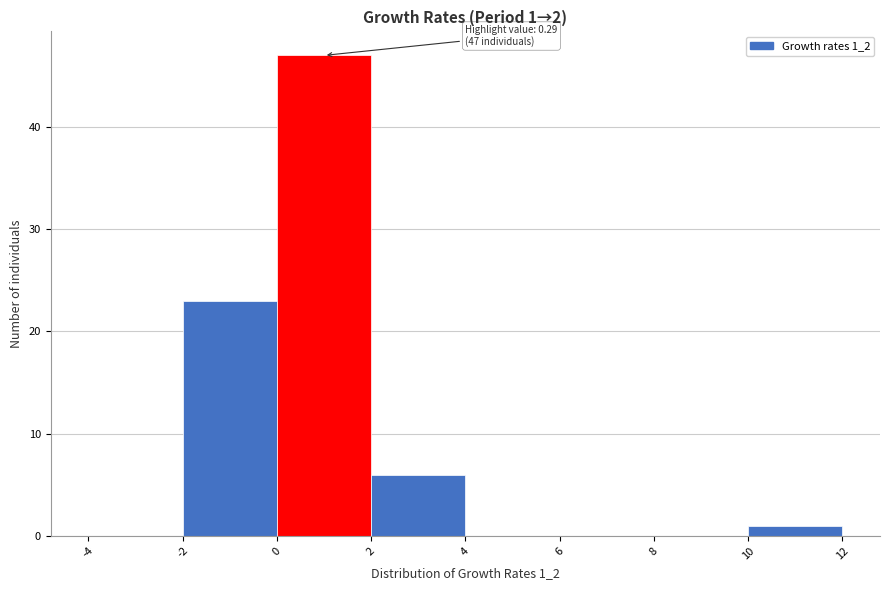

Over which range of the x-axis is the bar tallest?

0 to 2